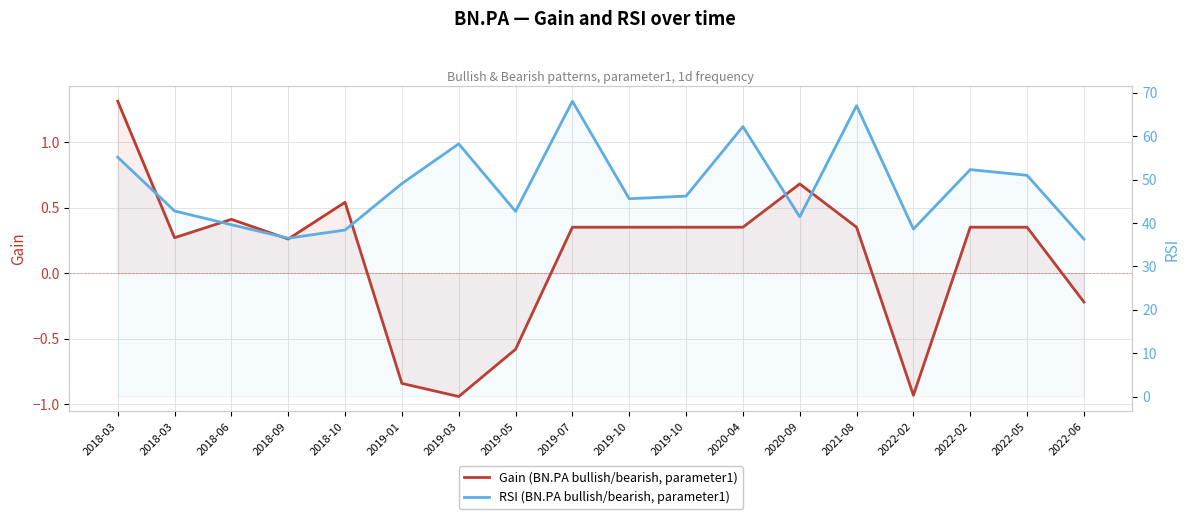

Reading right to left, transcribe all the data shown in this chart.

Gain (BN.PA bullish/bearish, parameter1): -0.2	0.4	0.4	-0.9	0.4	0.7	0.4	0.4	0.4	0.4	-0.6	-0.9	-0.8	0.5	0.3	0.4	0.3	1.3
RSI (BN.PA bullish/bearish, parameter1): 36.3	51.0	52.3	38.6	67.0	41.4	62.2	46.2	45.6	68.0	42.7	58.2	49.1	38.4	36.5	39.6	42.8	55.1